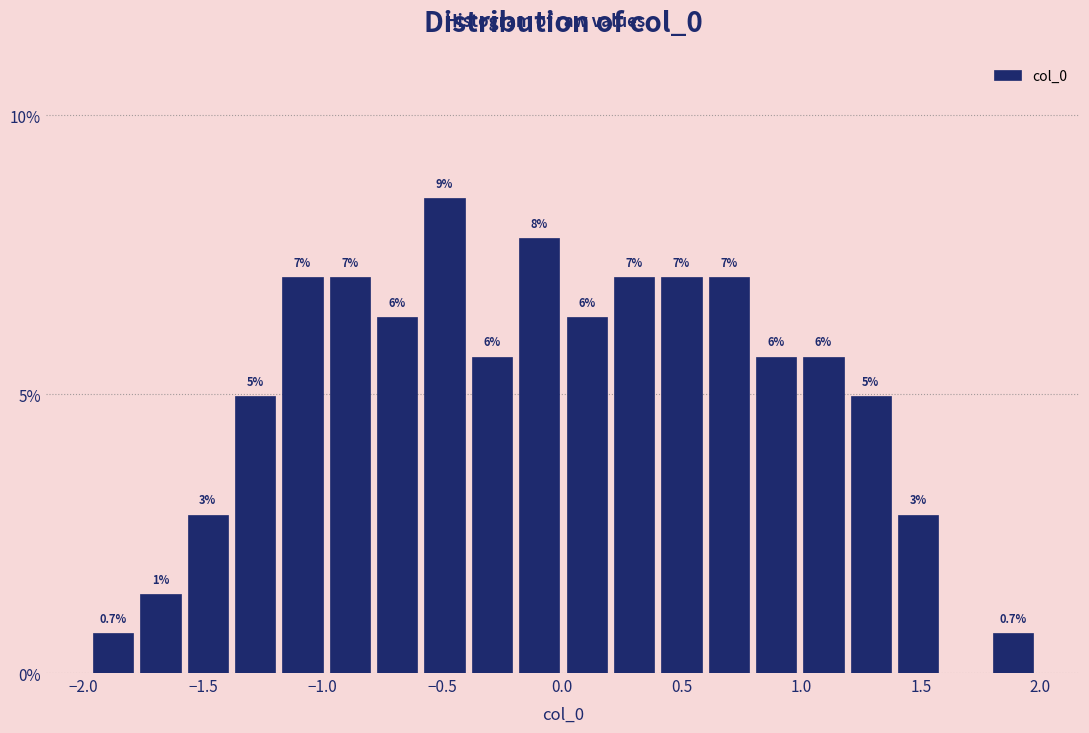

Around what value on the x-axis is the tallest bar? Give the approximate position of its centre, as read against the axis.

-0.50